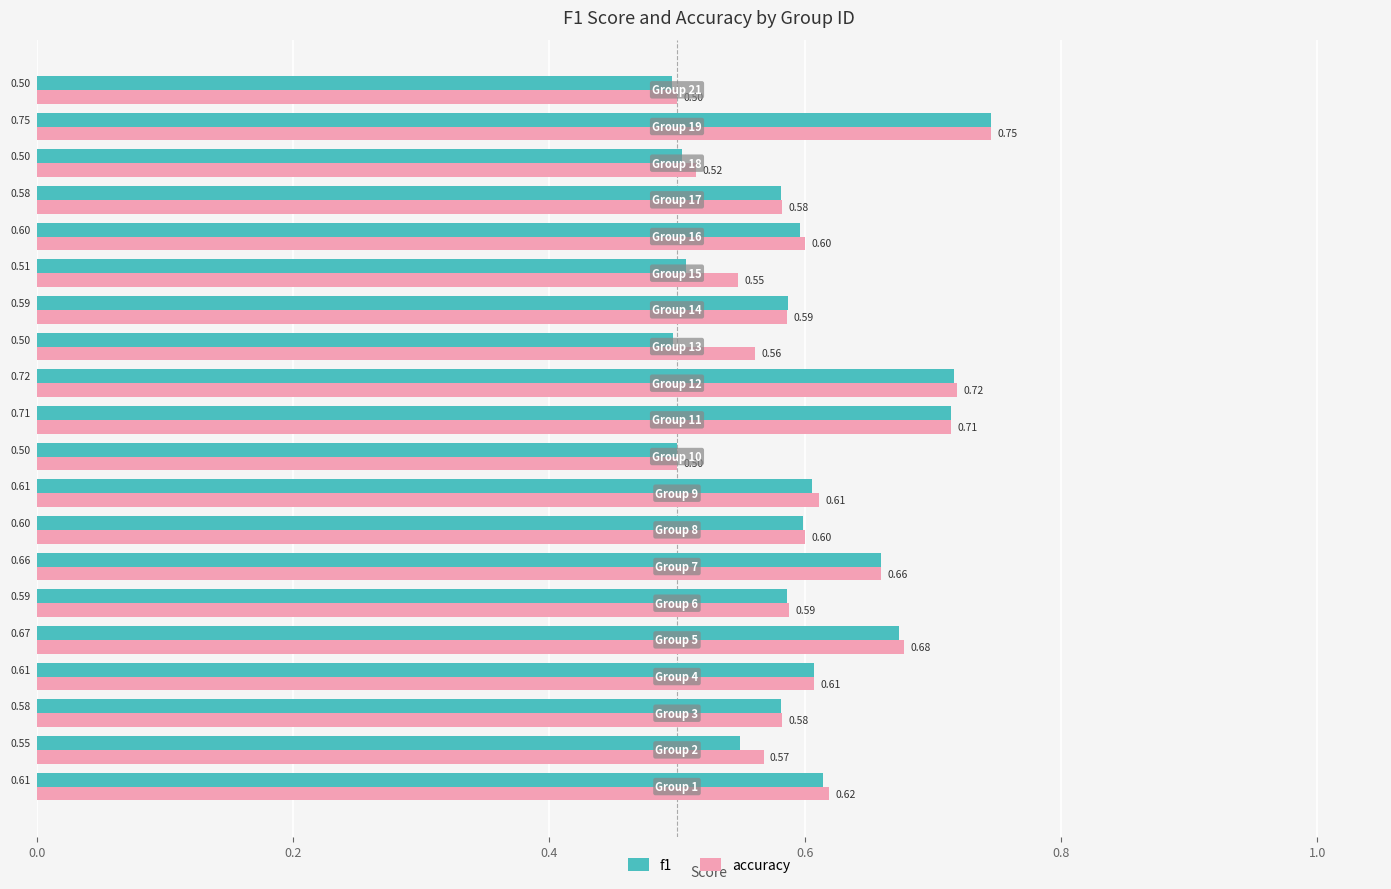

At how many categories does at least one series exceed 0?

20